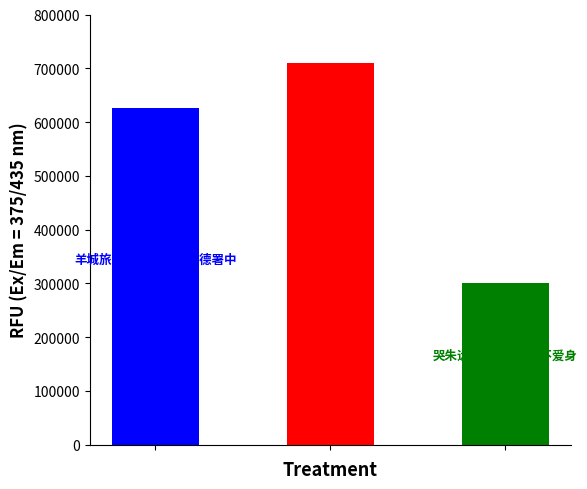

What is the difference between the values at 哭朱远公·绝技翻如不爱身 and 羊城旅舍寄怀朱远公顺德署中?

325565